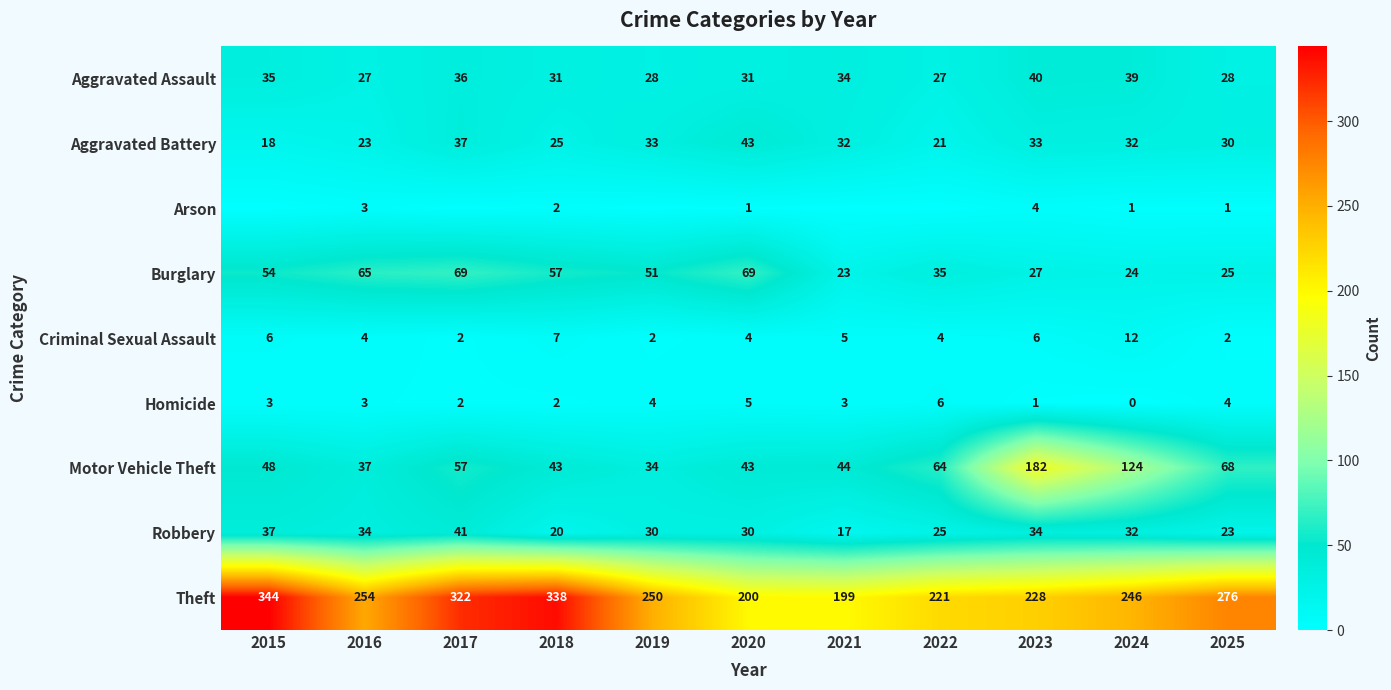

True or false: Criminal Sexual Assault has a value of 4 at 2022.

True